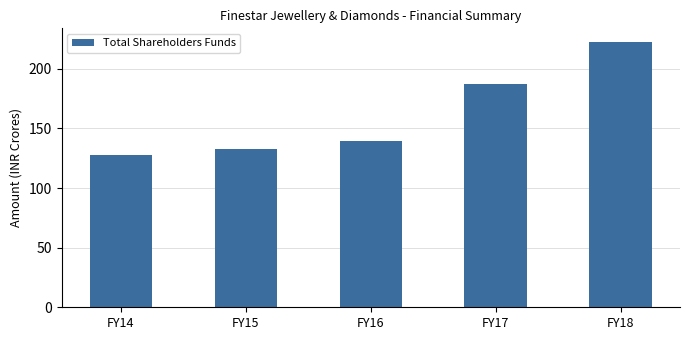

Which category has the lowest value across all series?

FY14